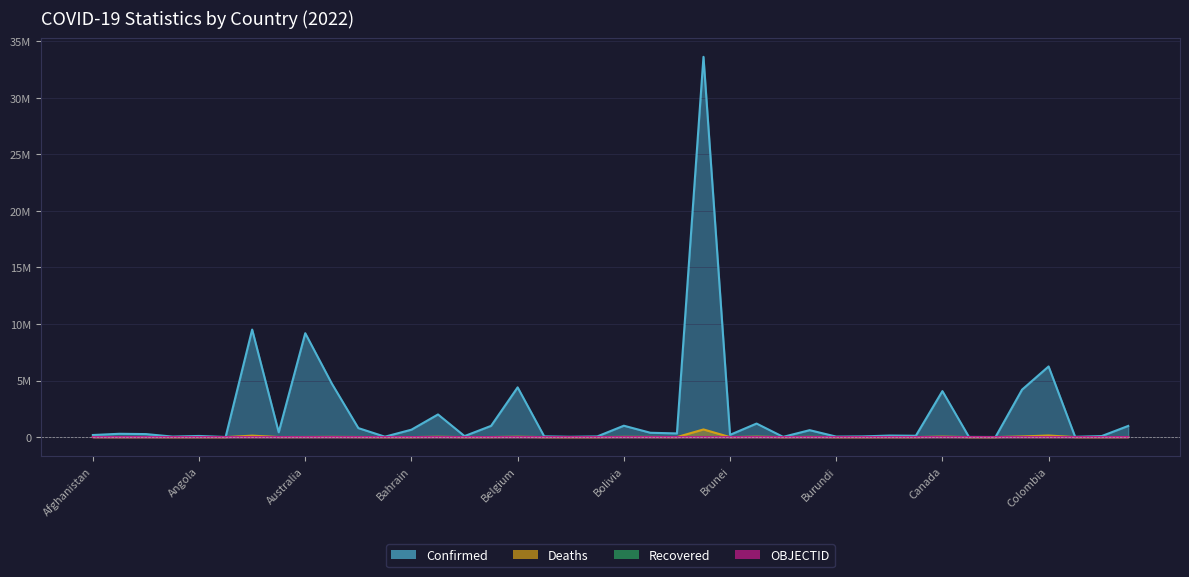

How many values in the Confirmed series are below 293917?

20